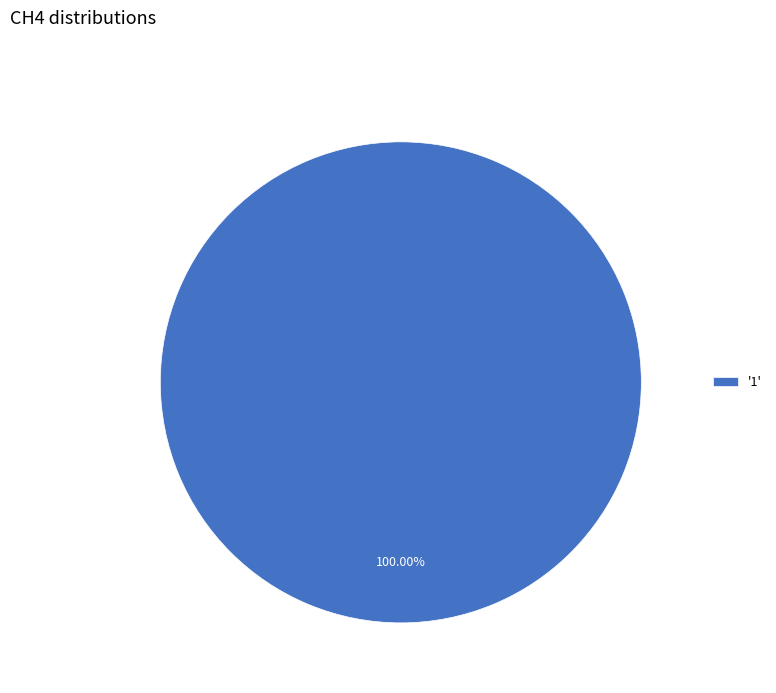

Rank the categories by value from highest to lowest.

'1'